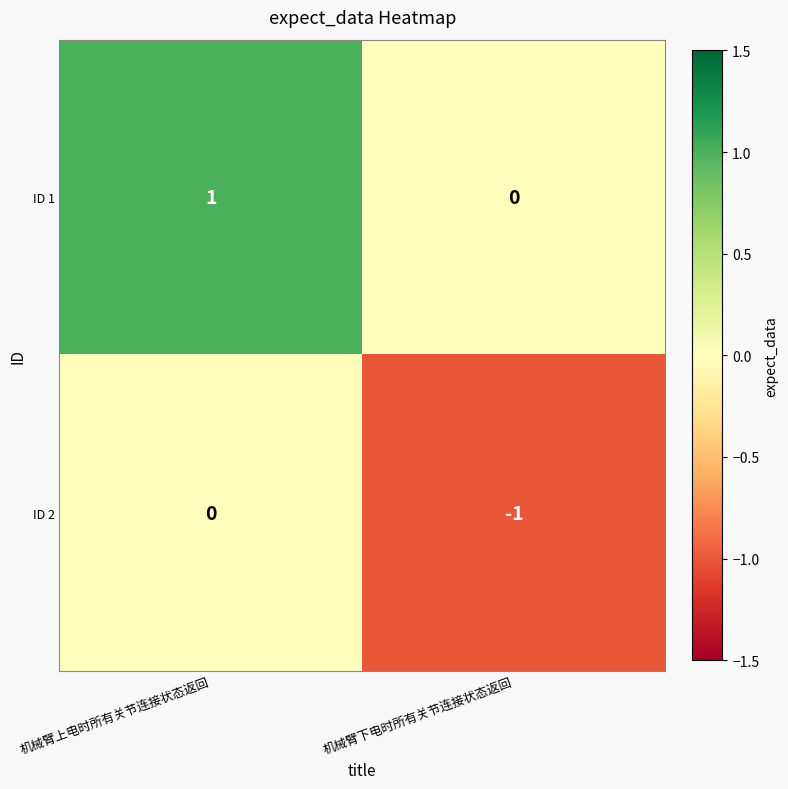

Rank the categories by ID 2 value from highest to lowest.

机械臂上电时所有关节连接状态返回, 机械臂下电时所有关节连接状态返回